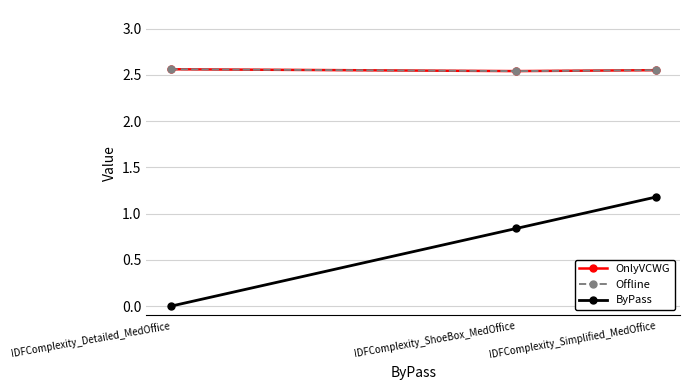

What is the difference between the maximum and minimum values in the ByPass series?

1.2